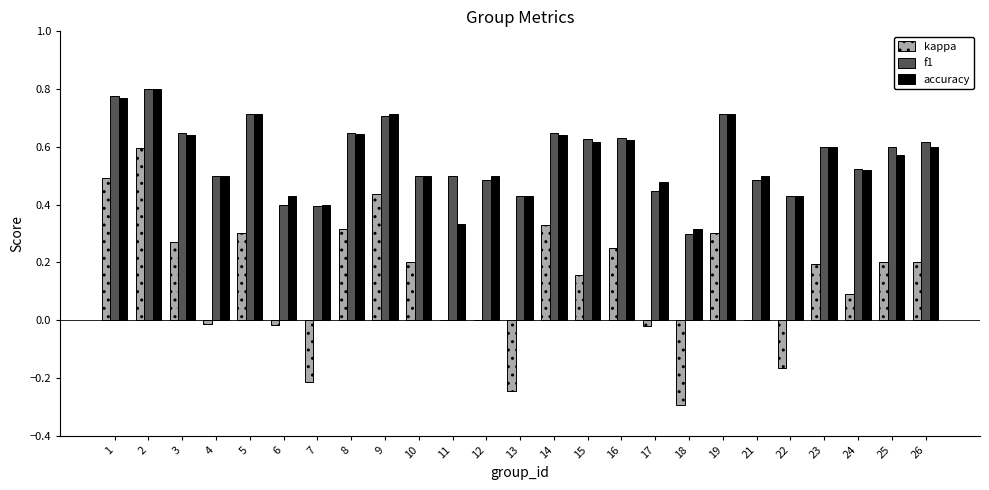

What is the sum of all f1 values?

14.1